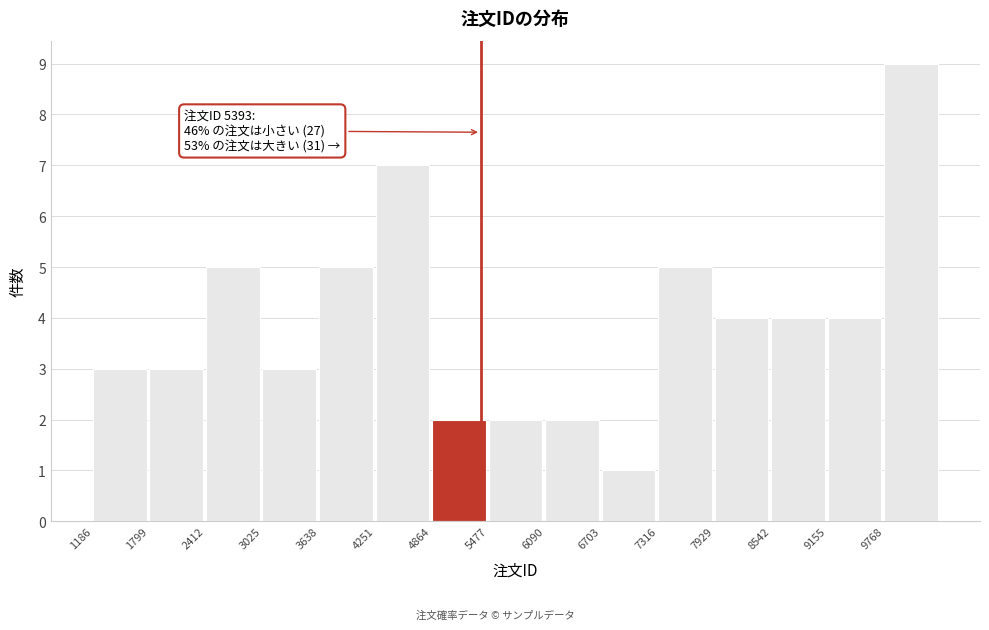

Over which range of the x-axis is the bar tallest?

9800 to 10400